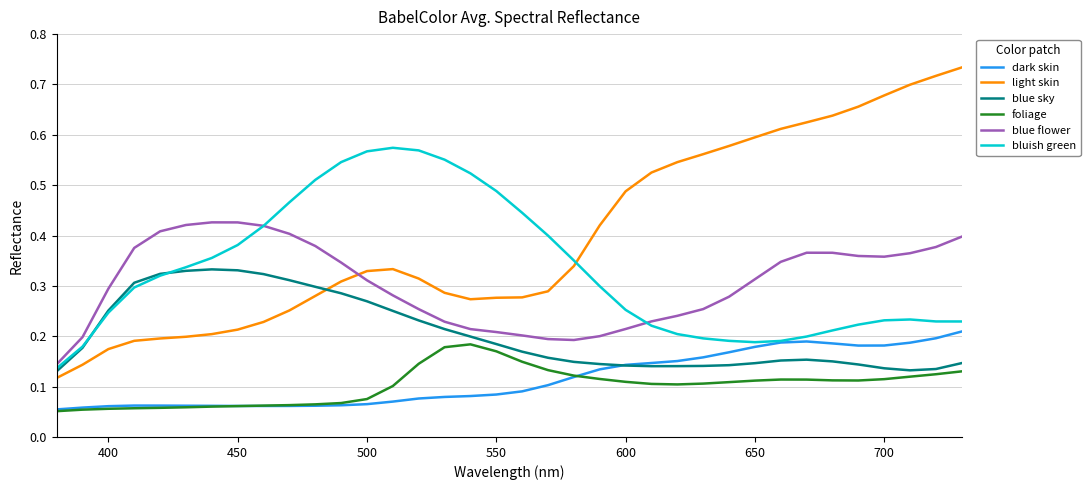

Which series has the widest spread of values?

light skin